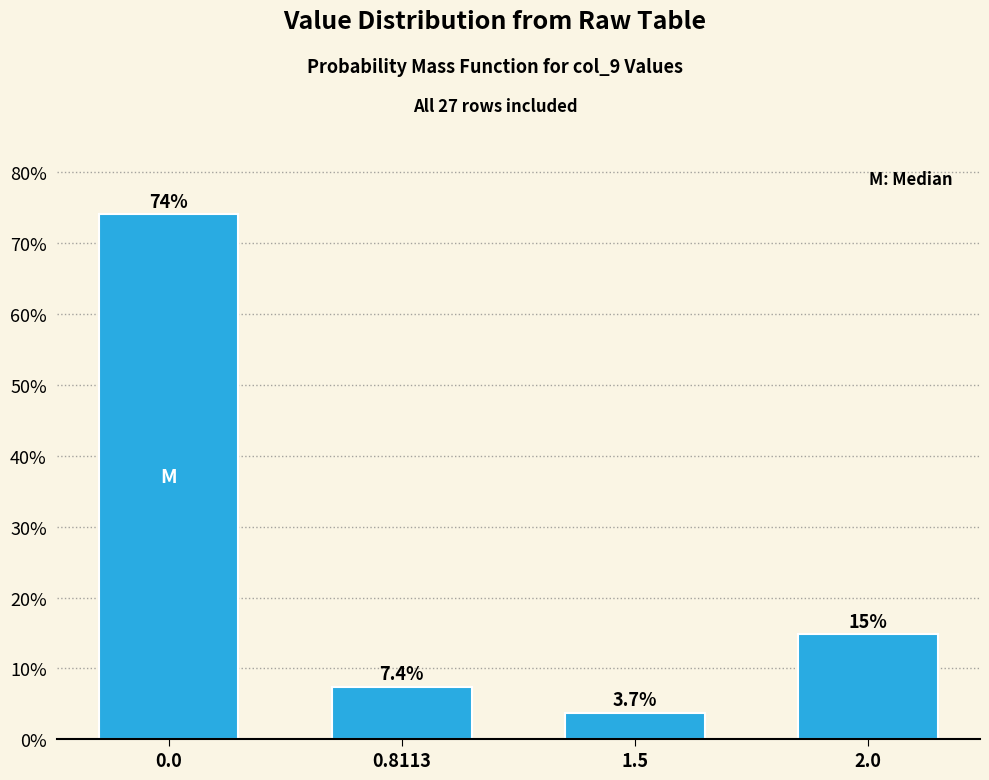

Reading left to right, what are all the values shown in this chart?

74.1	7.4	3.7	14.8